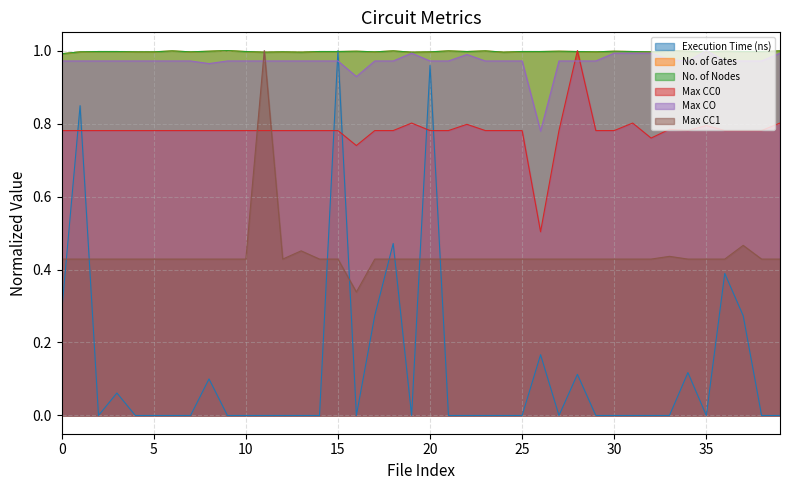

The value of Max CC0 at 30 is 0.4. True or false?

False